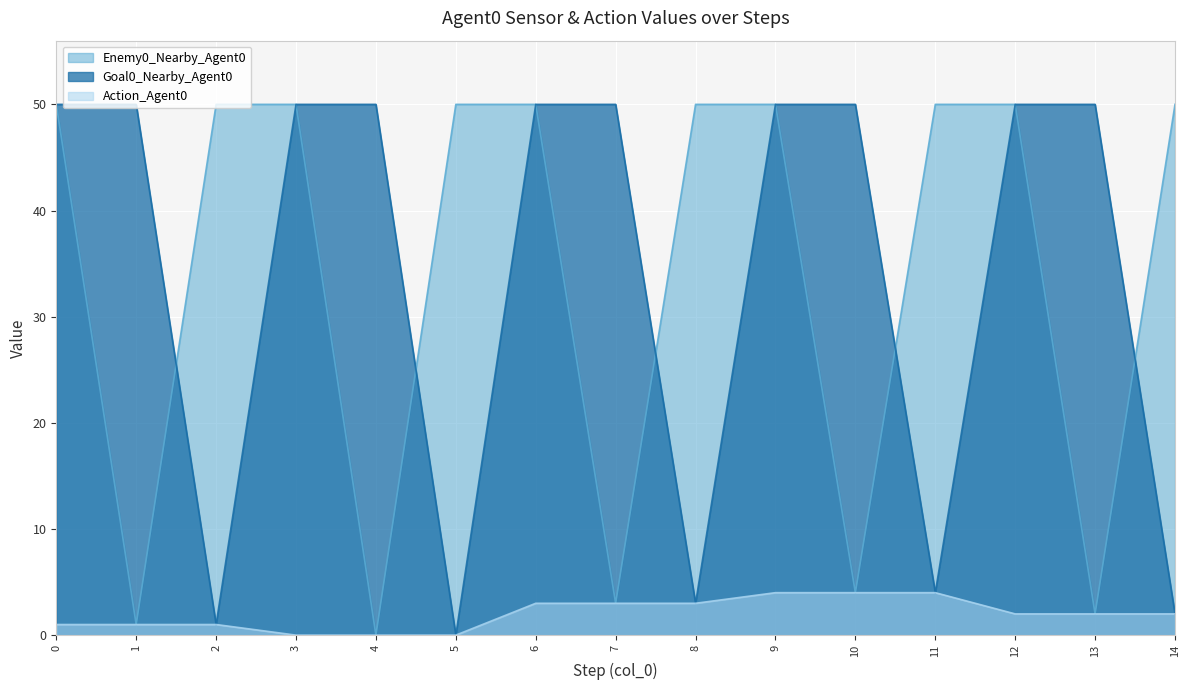

True or false: Goal0_Nearby_Agent0 has more than 1 points higher than both neighbors.

False